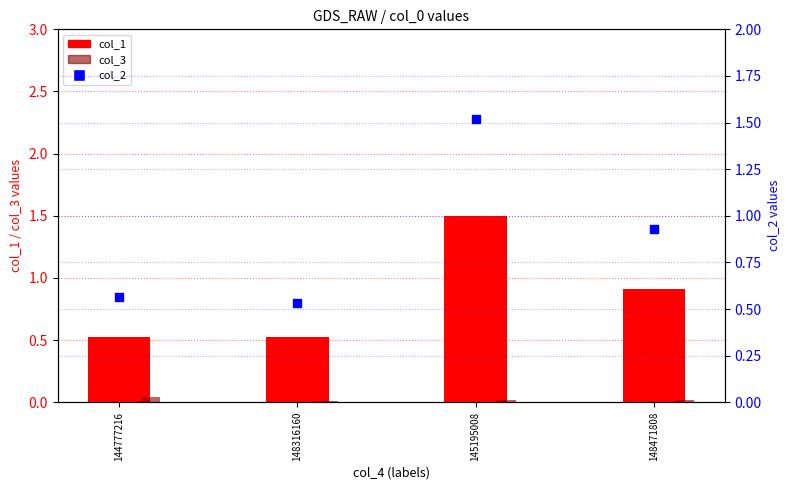

At how many categories does at least one series exceed 1?

1